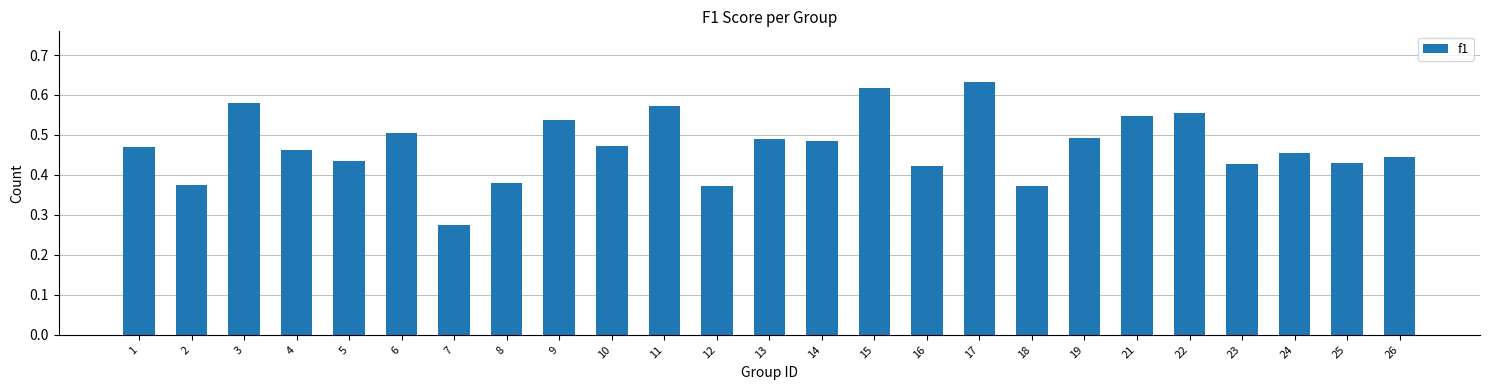

The chart shows a value of 0.7 at 14. True or false?

False